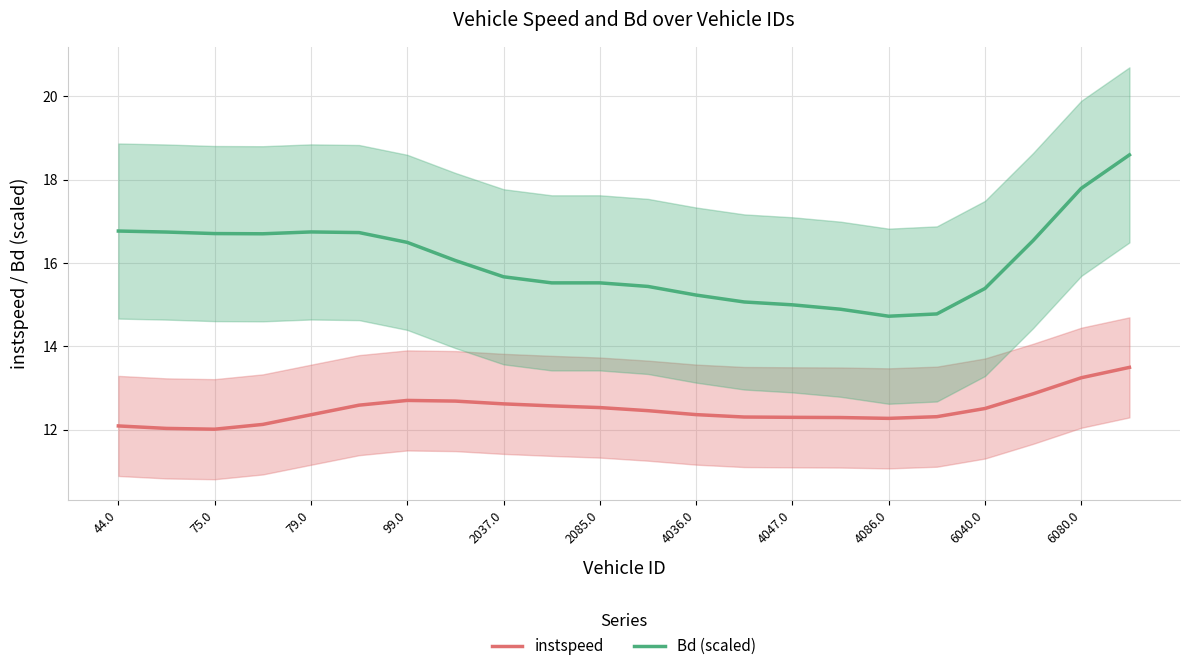

True or false: instspeed has a value of 12.3 at 15.

True